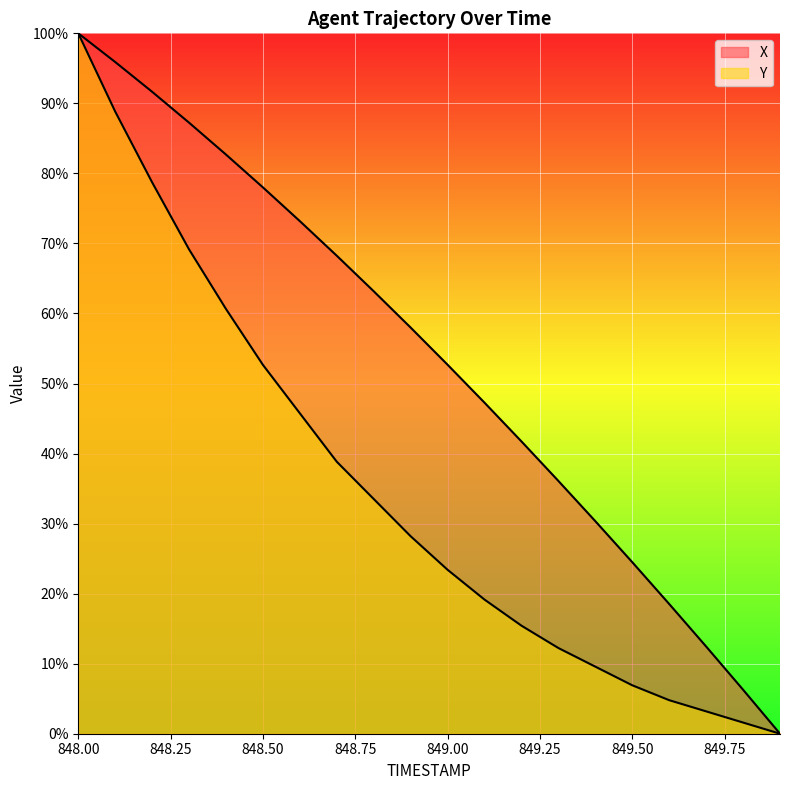

The value of Y at 849.5 is 2.2. True or false?

False